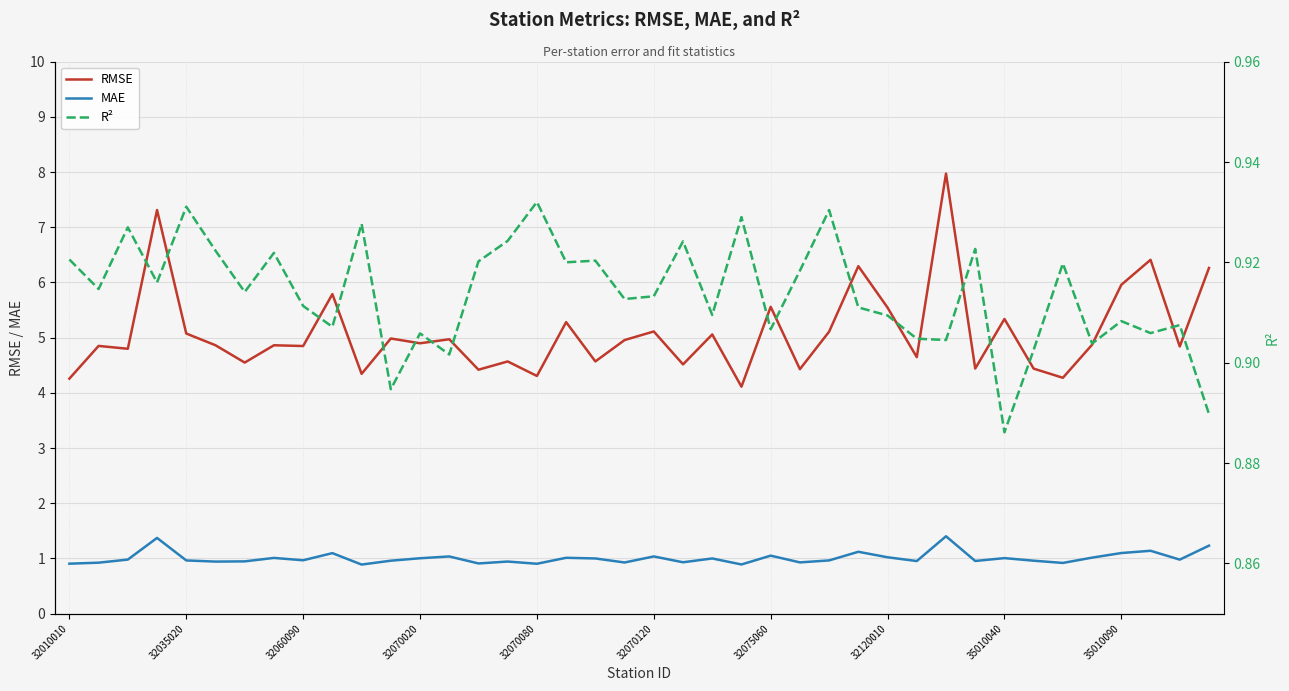

True or false: RMSE and MAE intersect in this chart.

False